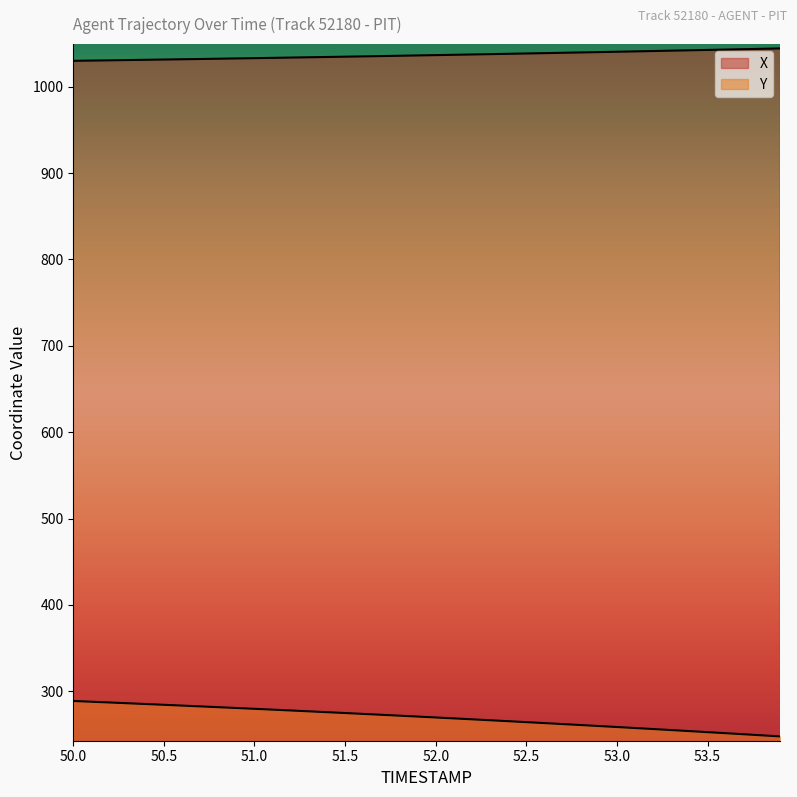

Does the chart have visible grid lines?

No